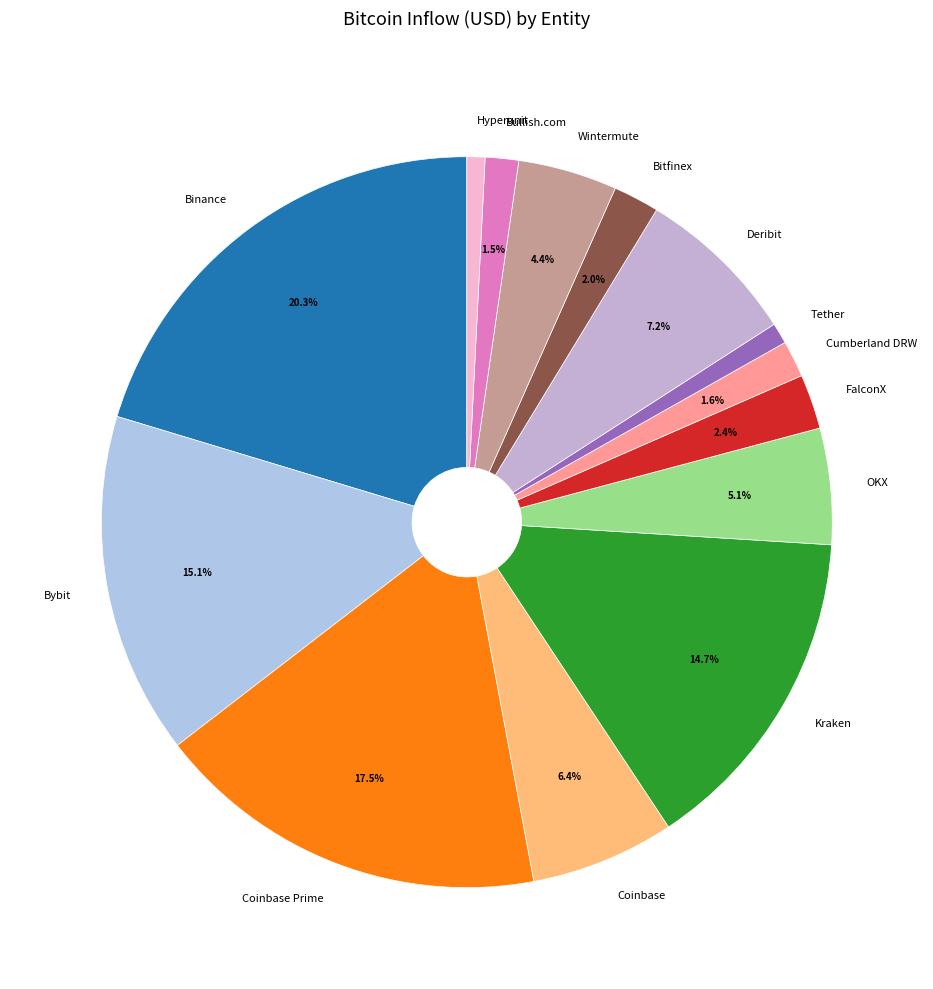

Combined, what portion of the pie is Kraken and Binance?

35.0%